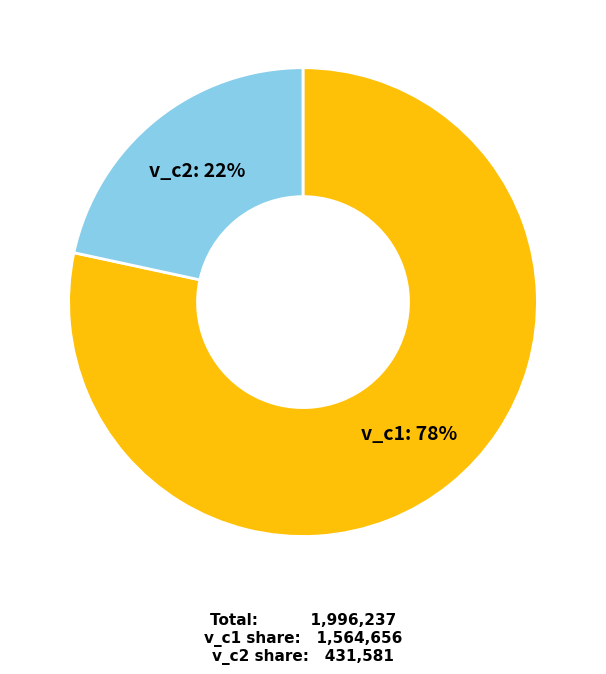

True or false: v_c2 accounts for 22% of the total.

True